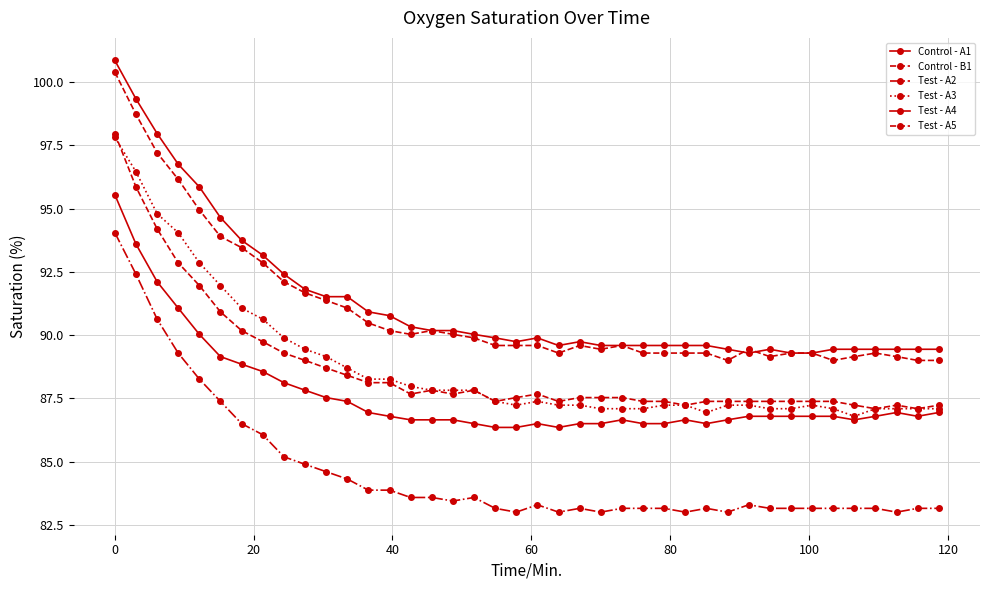

What is the smallest value displayed?

83.0